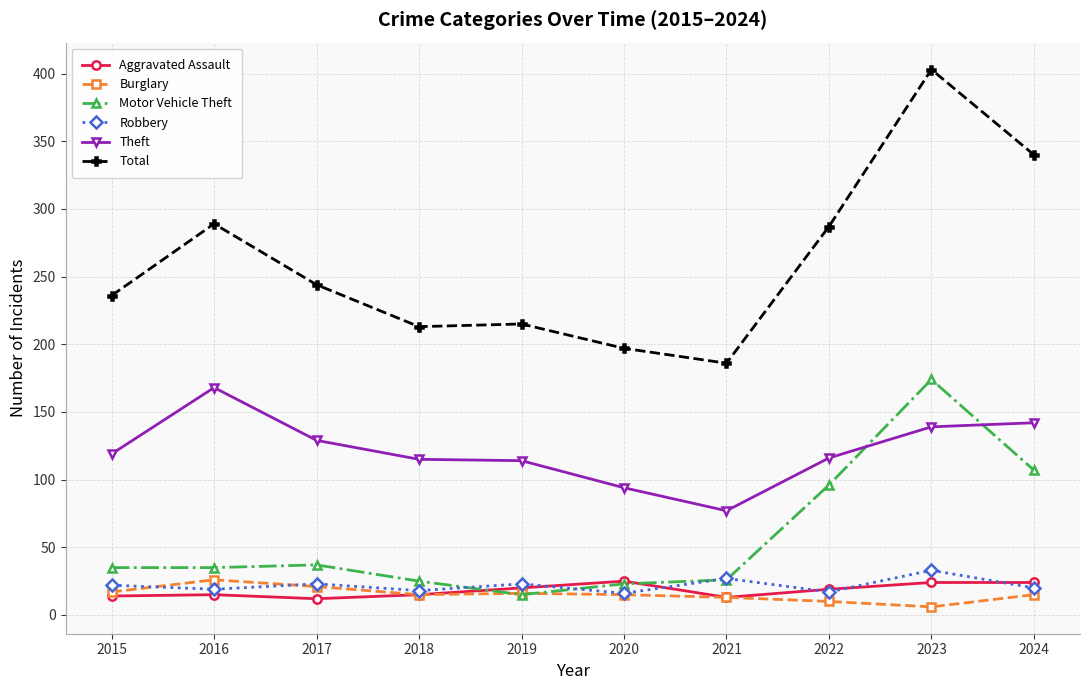

The Motor Vehicle Theft series shows 96 at 2022. True or false?

True